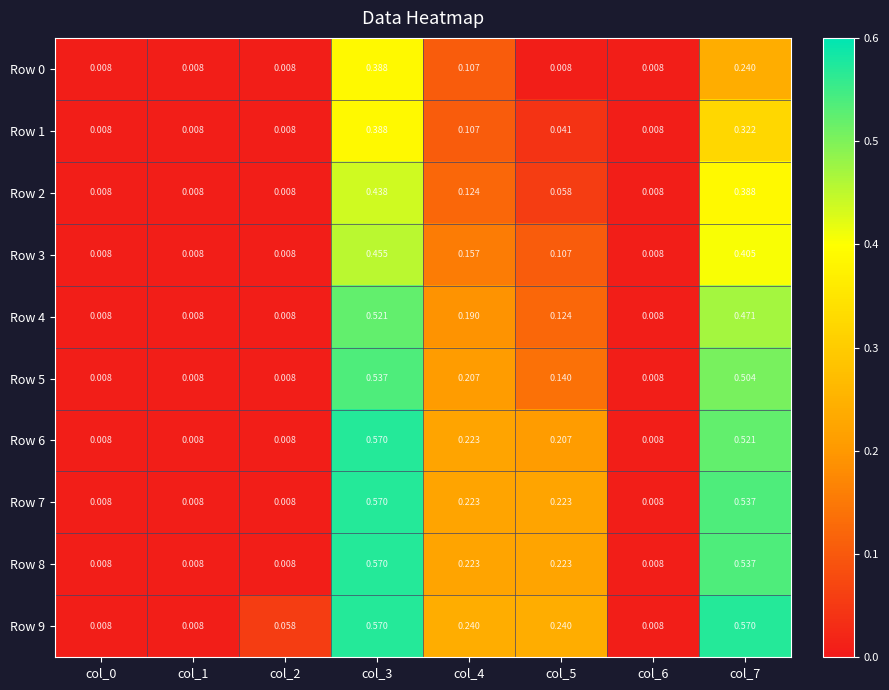

Is the value of Row 0 at col_4 greater than the value of Row 9 at col_6?

Yes